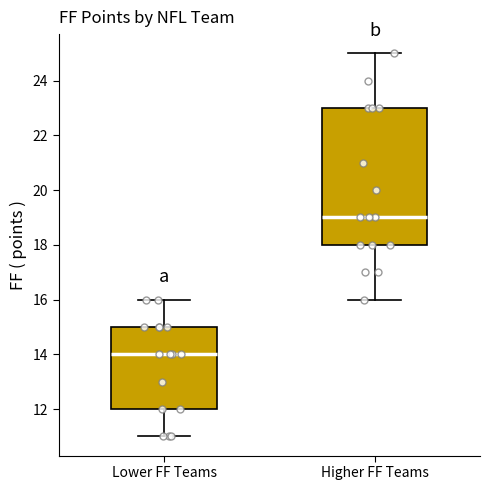

Which box has the highest median line?

Higher FF Teams